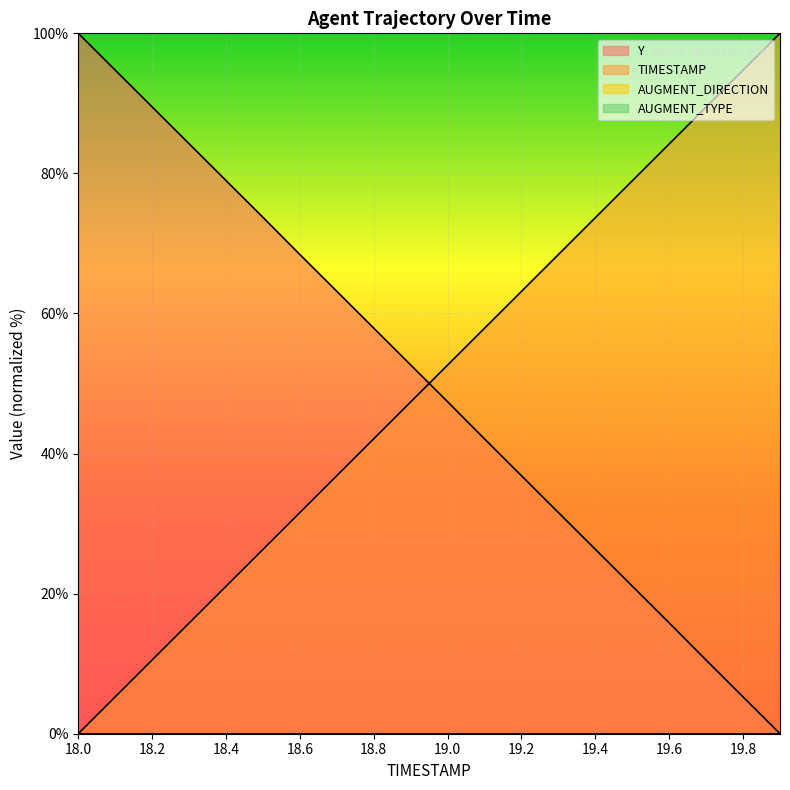

True or false: Y and TIMESTAMP intersect in this chart.

True